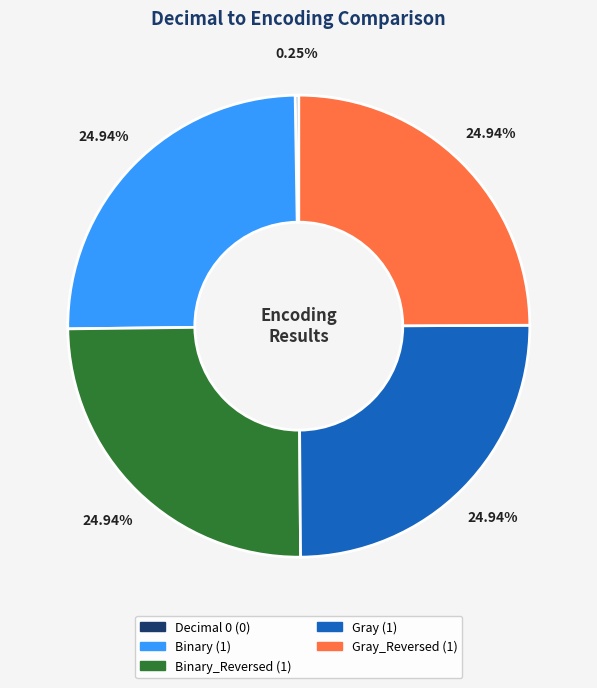

Is there a majority slice in this chart?

No